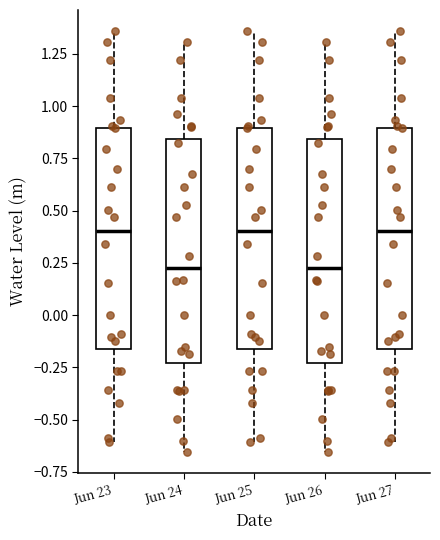

Reading left to right, read every box against the y-axis: the position of its median line, the range the box covers, and the ends of its whiskers. The values are not printed on the chart, so give them approximately, as read against the axis.

Jun 23: median 0.40, box -0.15 to 0.90, whiskers -0.60 to 1.35
Jun 24: median 0.25, box -0.25 to 0.85, whiskers -0.65 to 1.30
Jun 25: median 0.40, box -0.15 to 0.90, whiskers -0.60 to 1.35
Jun 26: median 0.25, box -0.25 to 0.85, whiskers -0.65 to 1.30
Jun 27: median 0.40, box -0.15 to 0.90, whiskers -0.60 to 1.35